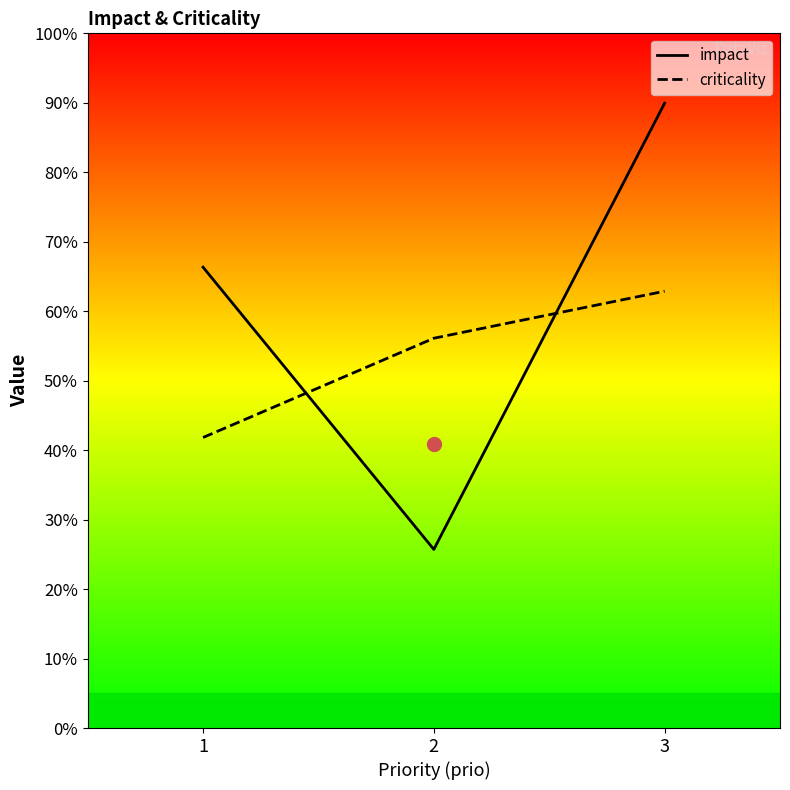

Which series has the largest total across all categories?

impact